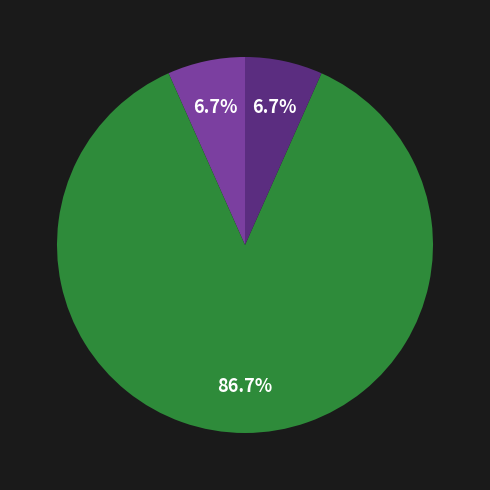

Does any single category account for the majority?

Yes